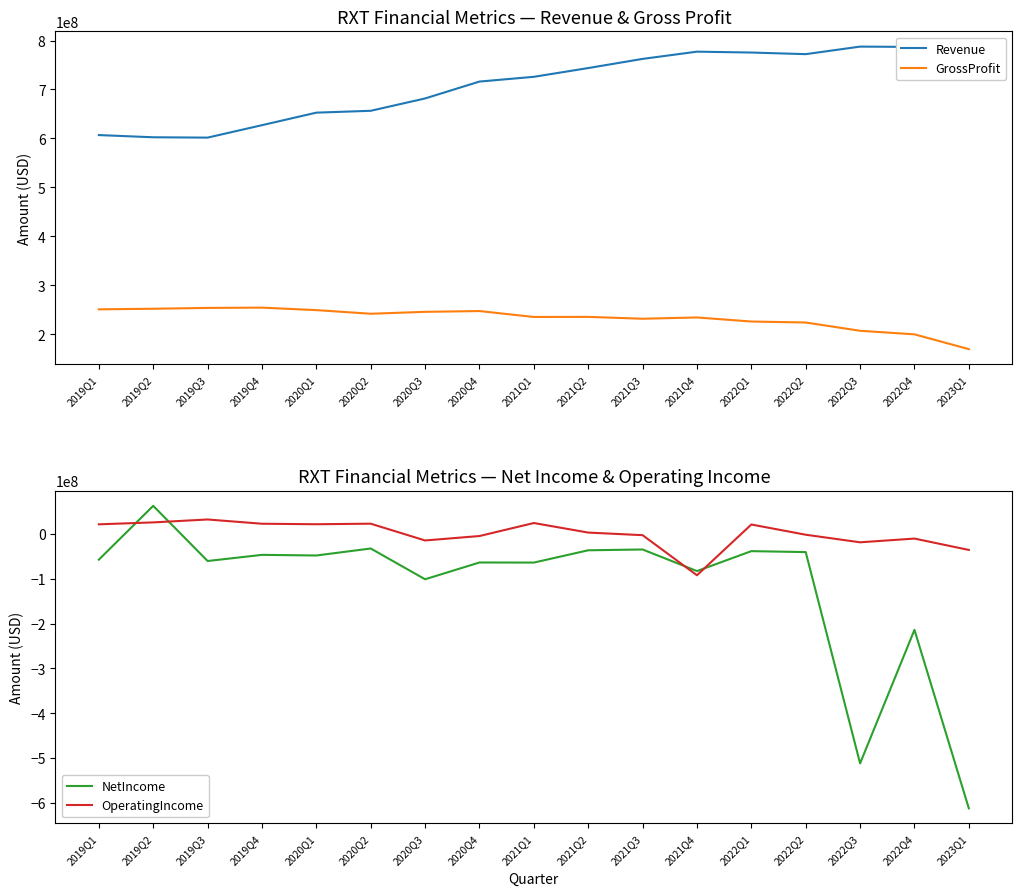

What is the highest value of the NetIncome series?

62500000